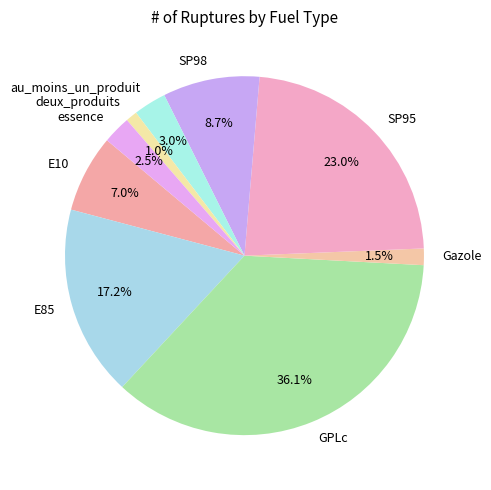

The deux_produits slice represents 1% of the pie. True or false?

True